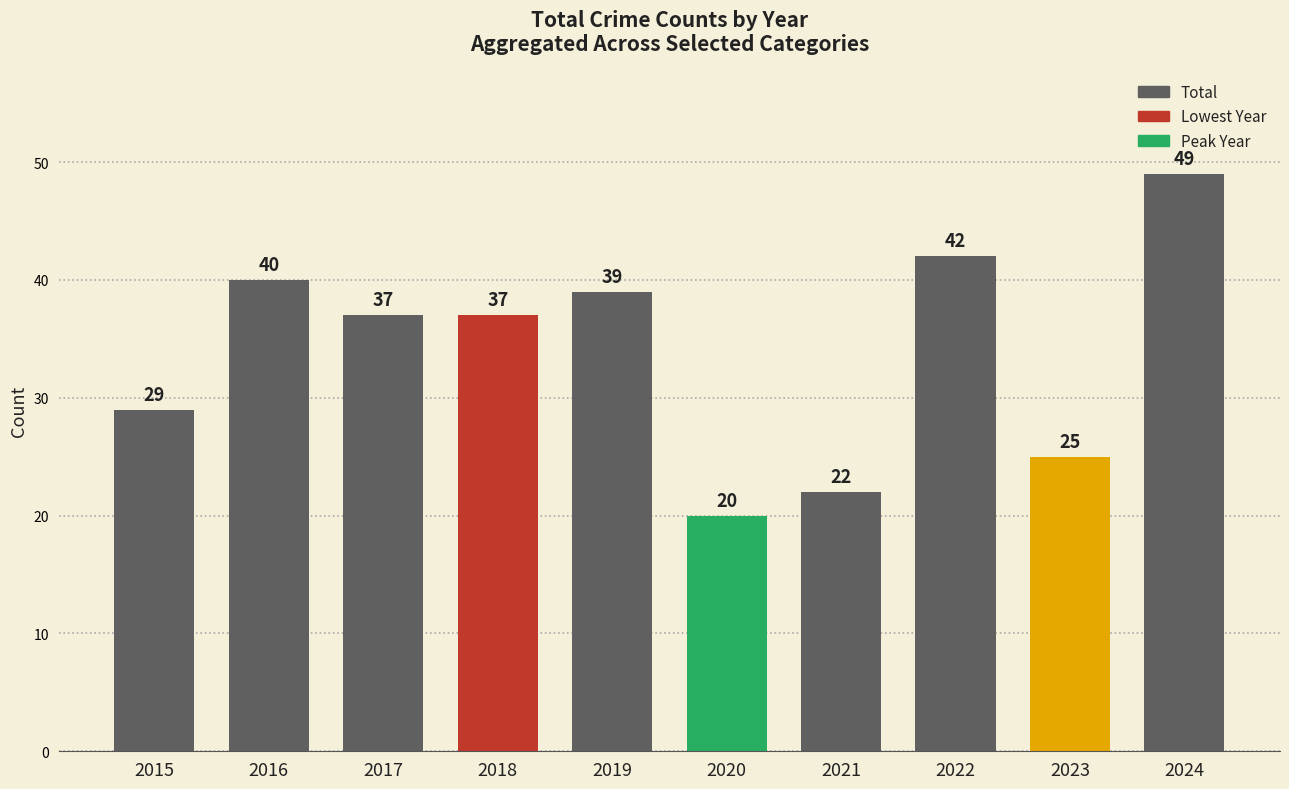

What is the ratio of the value at 2017 to the value at 2018?

1.0